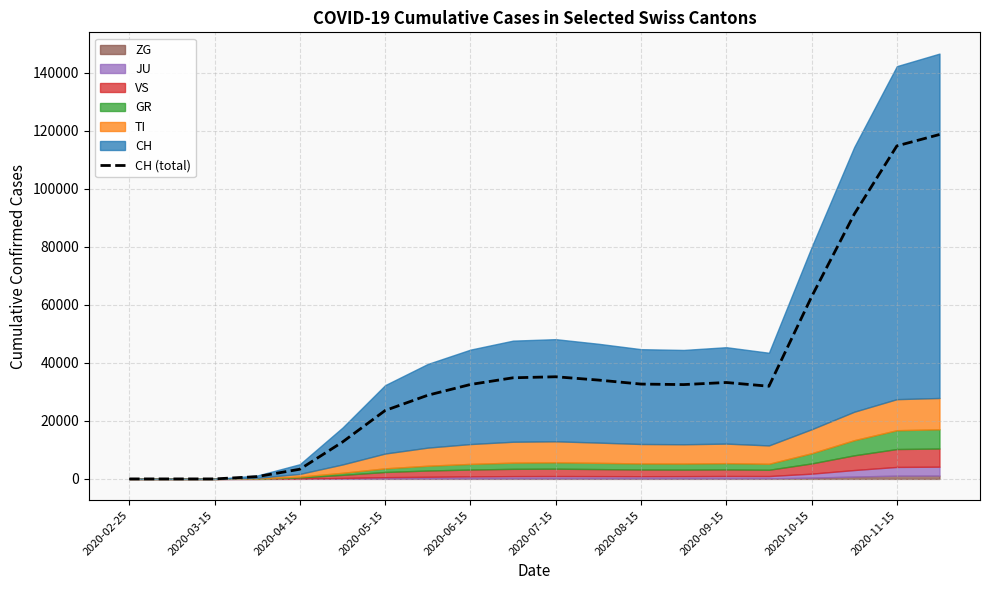

How many data points does each series have?

20